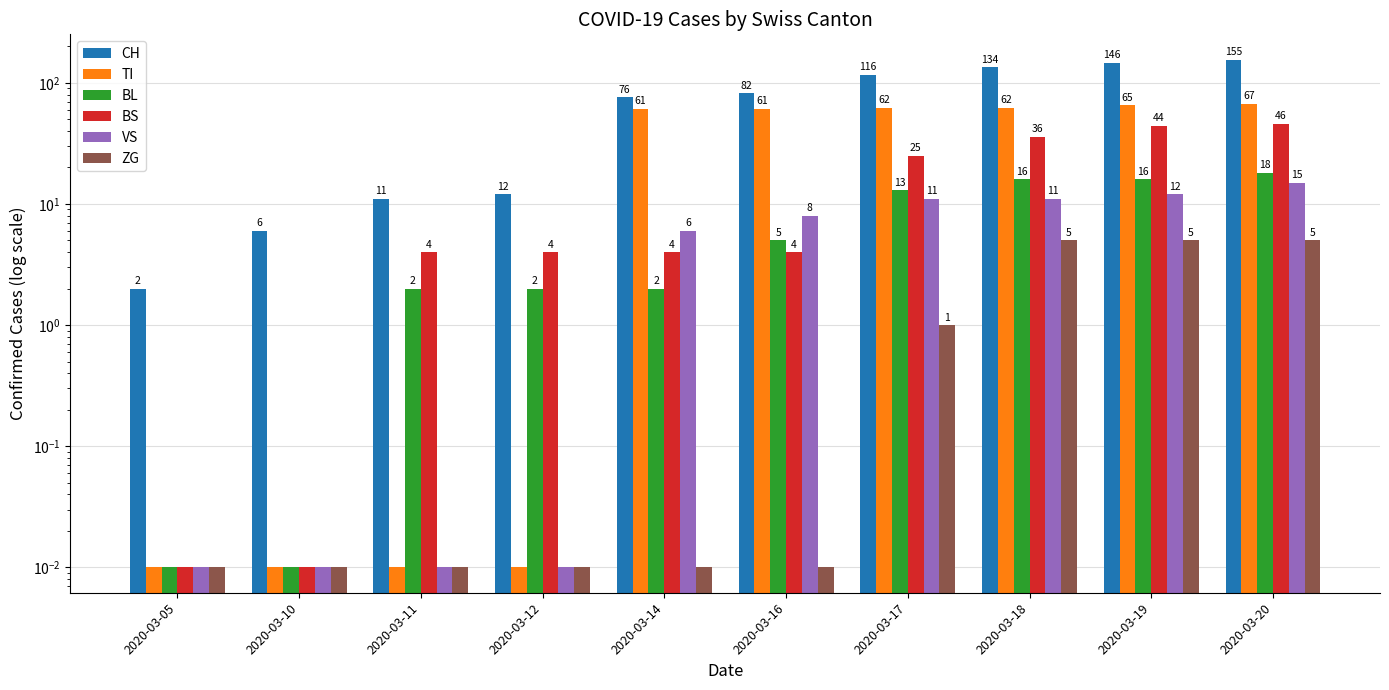

At how many categories does at least one series exceed 137?

2